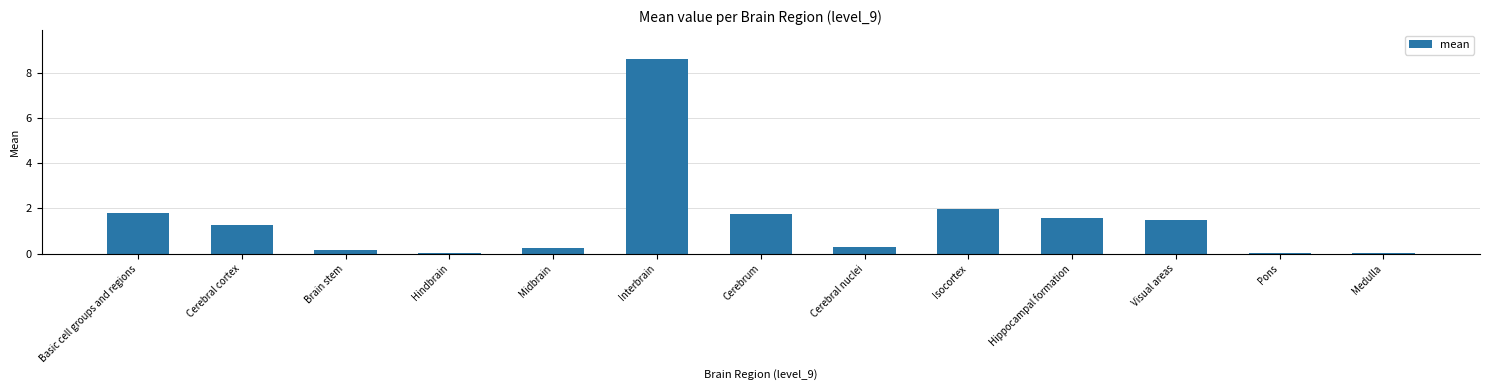

The chart shows a value of 0.3 at Cerebral nuclei. True or false?

True